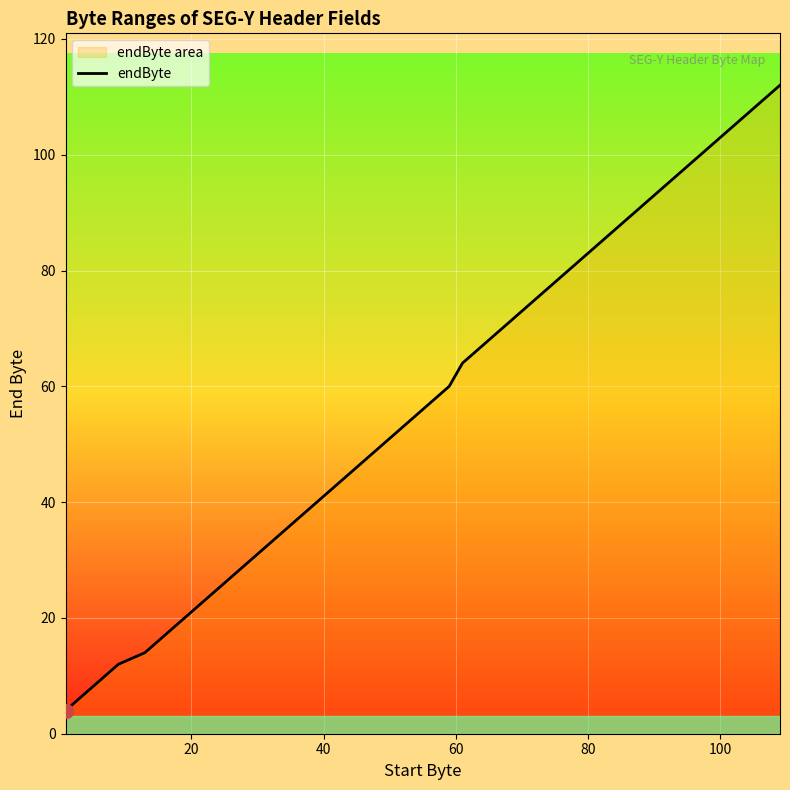

What is the minimum value shown in the chart?

4